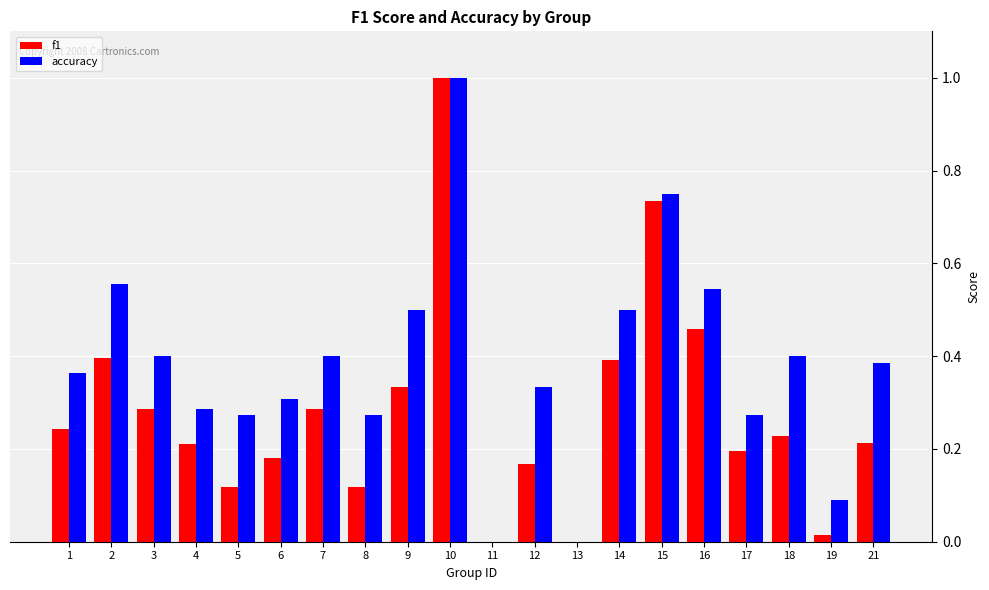

At which category is the sum across all series the highest?

10